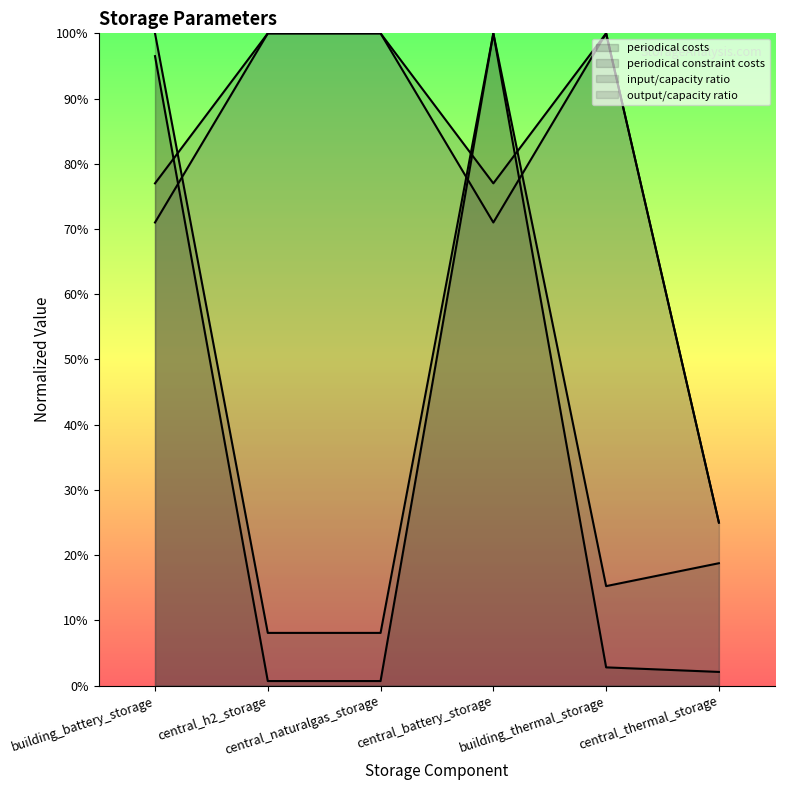

Which series ends up on top after the final intersection of periodical constraint costs and output/capacity ratio?

output/capacity ratio